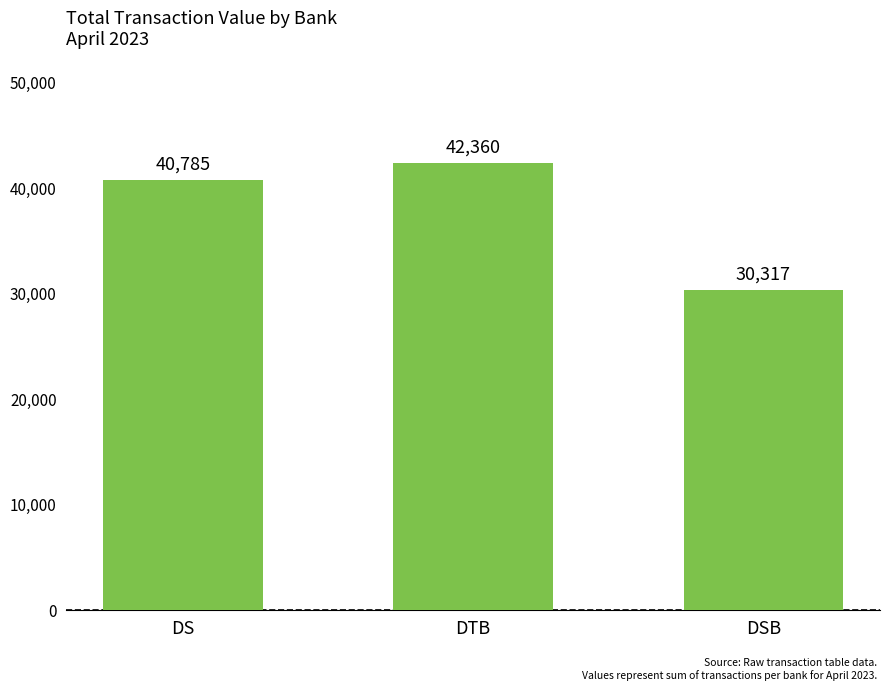

What is the maximum value shown in the chart?

42360